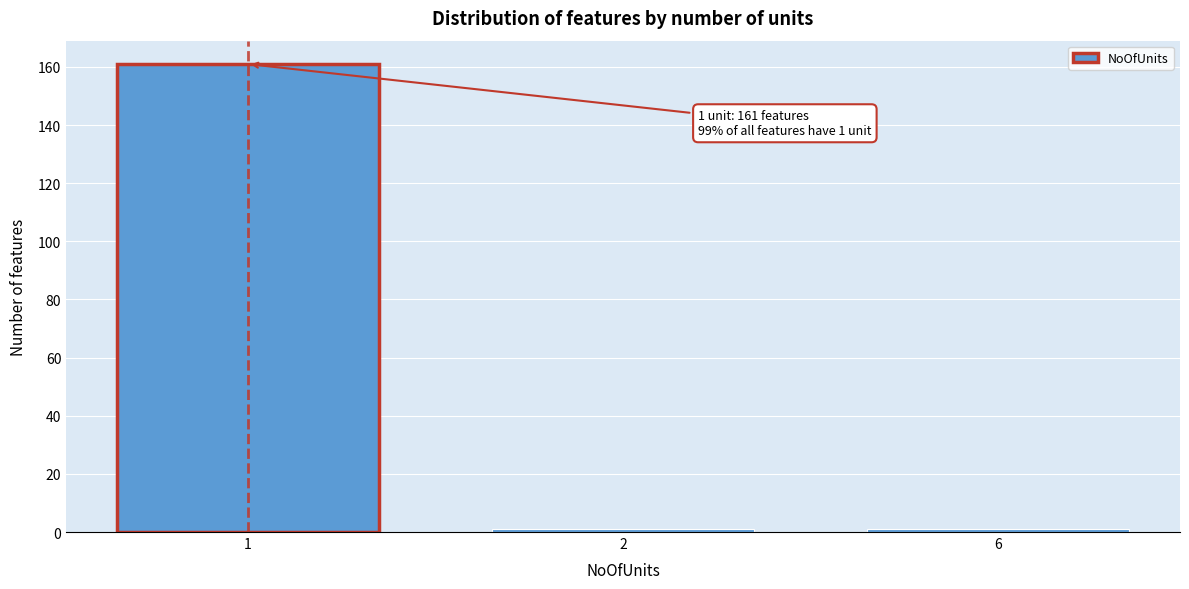

Reading left to right, what are all the values shown in this chart?

161	1	1